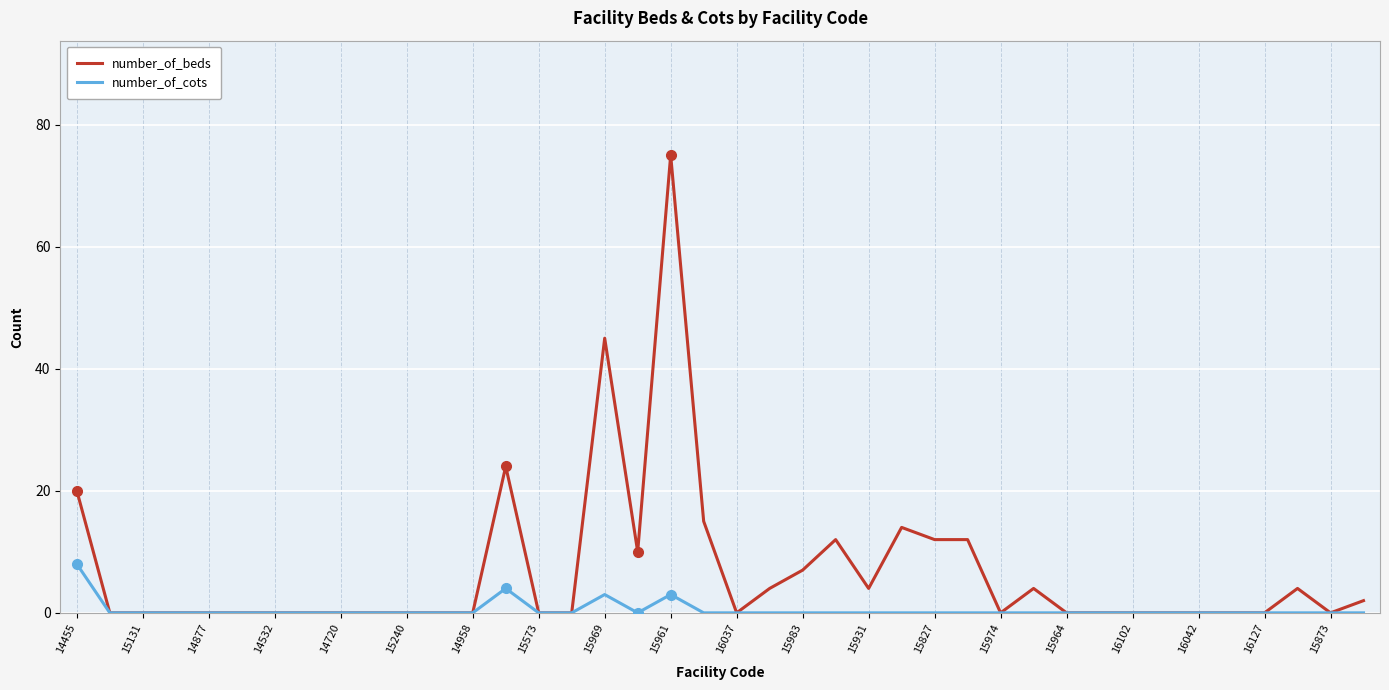

Which series has the largest range (max minus min)?

number_of_beds